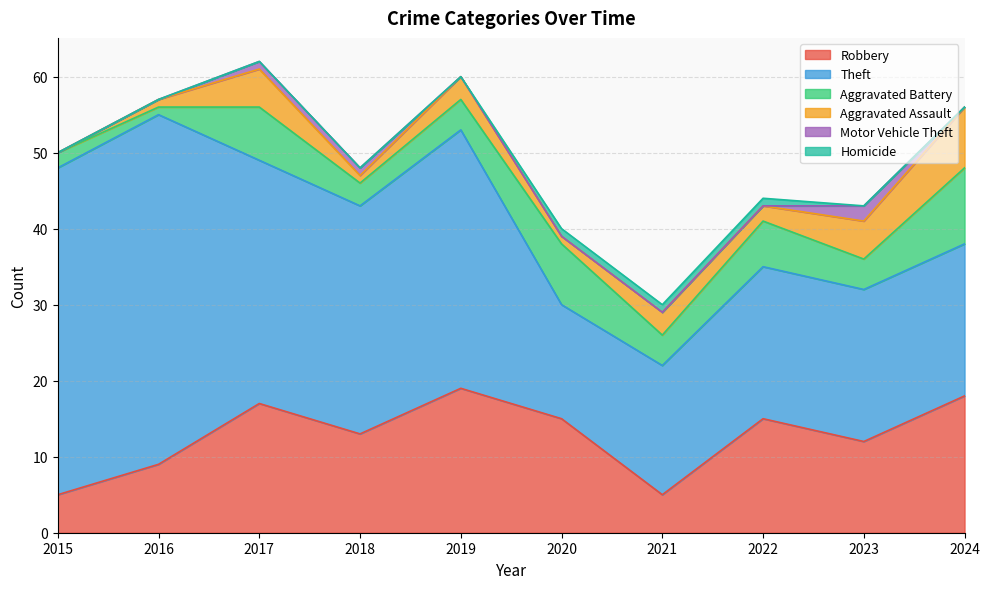

Rank the series at 2022 from lowest to highest value.

Motor Vehicle Theft, Homicide, Aggravated Assault, Aggravated Battery, Robbery, Theft